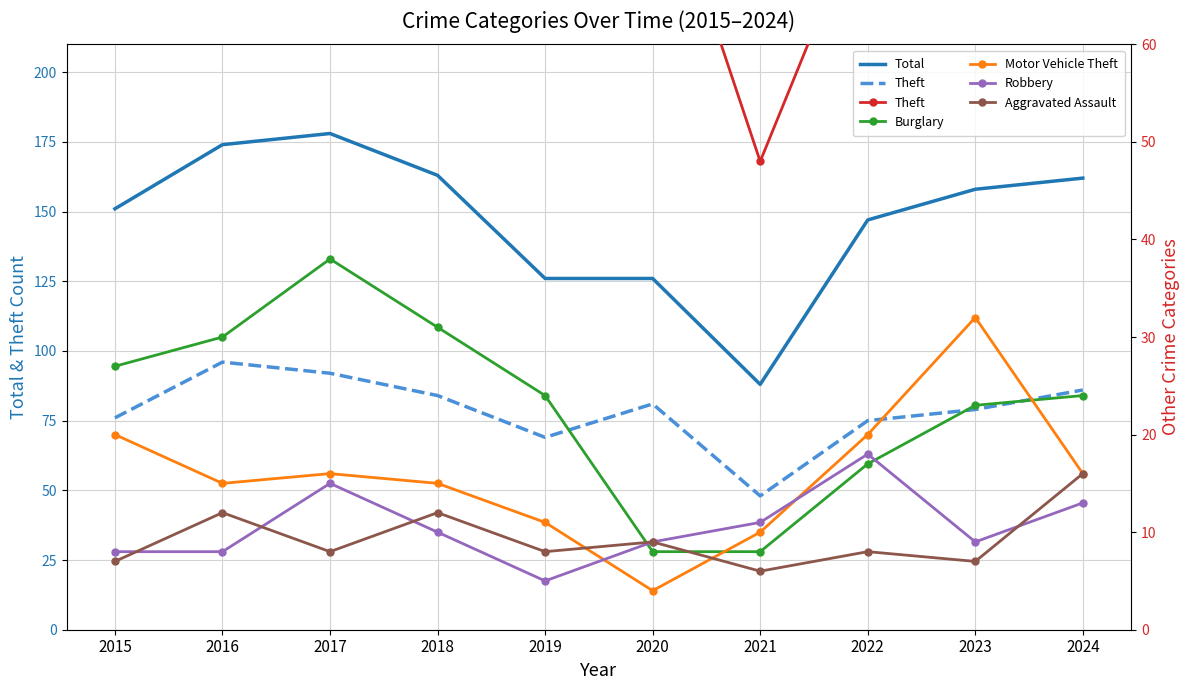

In Theft, how many points are lower than both neighbors (excluding endpoints)?

2